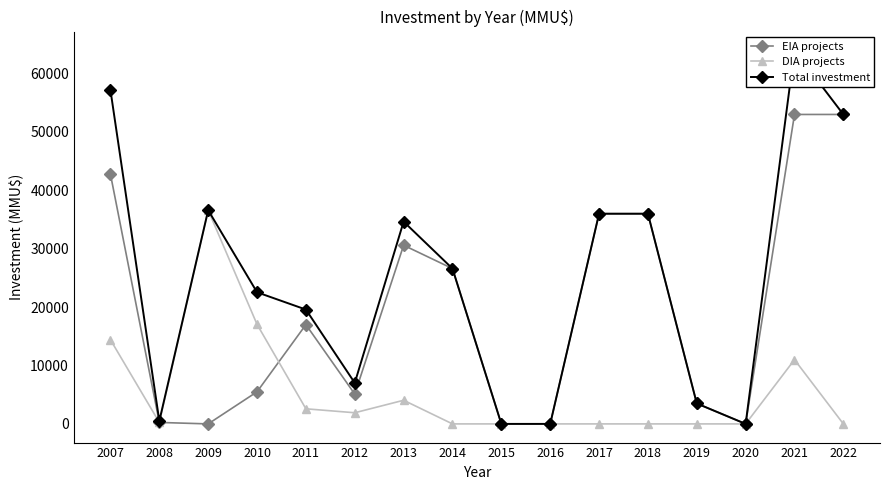

Which series ends up on top after the final intersection of DIA projects and EIA projects?

EIA projects